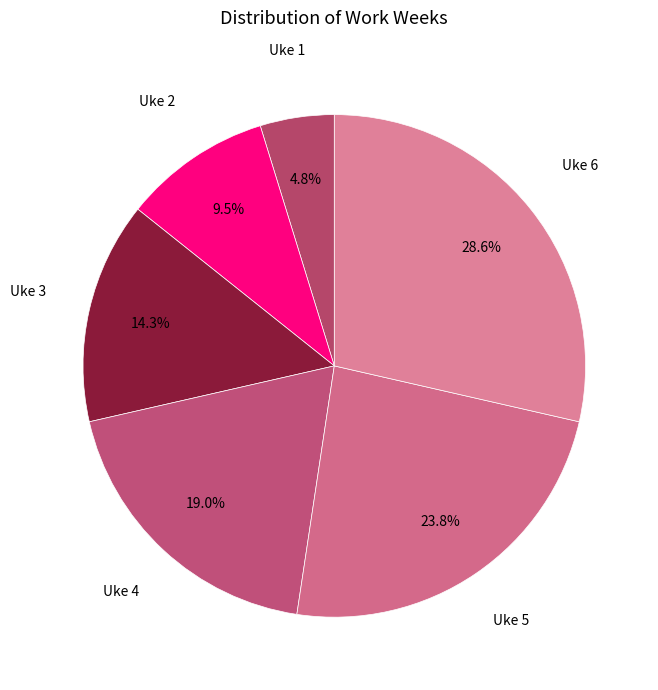

Is the sum of Uke 3 and Uke 1 greater than half?

No